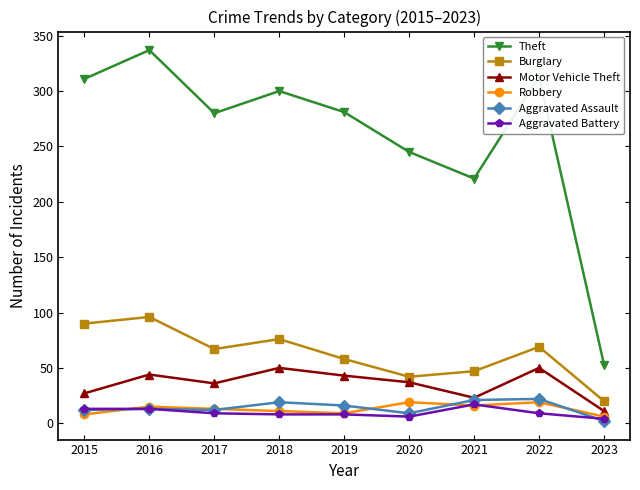

What is the approximate value of Aggravated Assault at 2022?

22